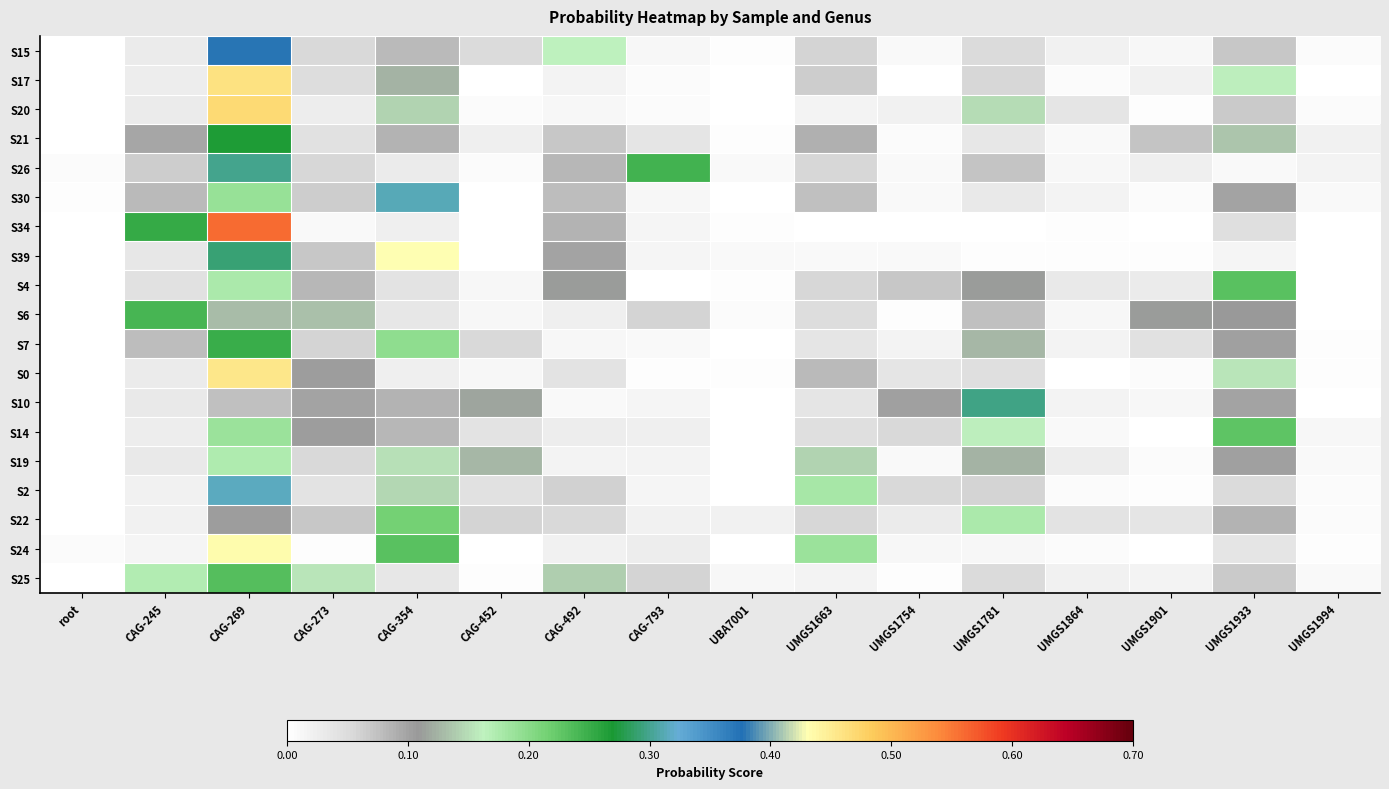

At which category does the chart reach its minimum across all series?

root